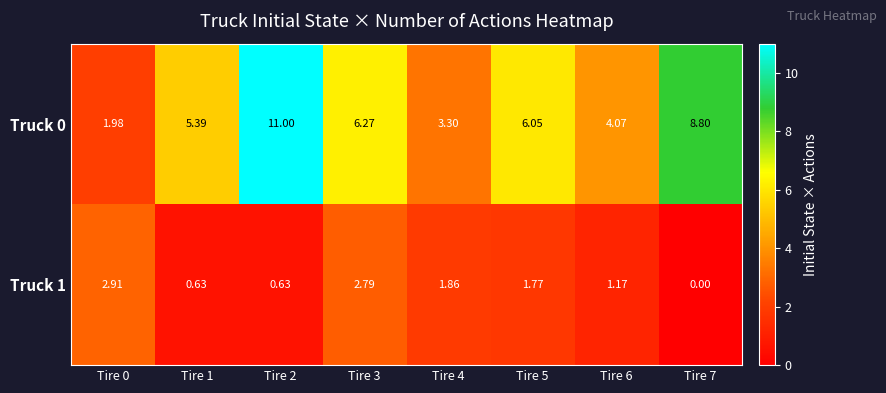

How many values in the Truck 0 series exceed 6?

4